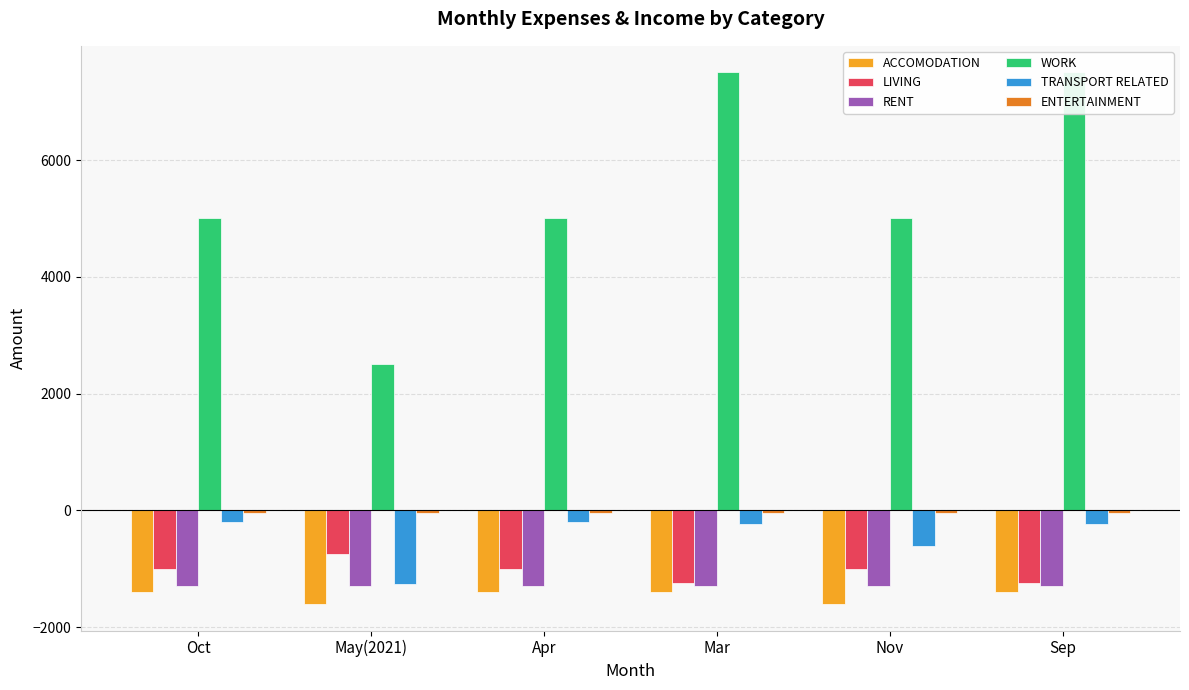

How many values in the WORK series exceed 5000?

2